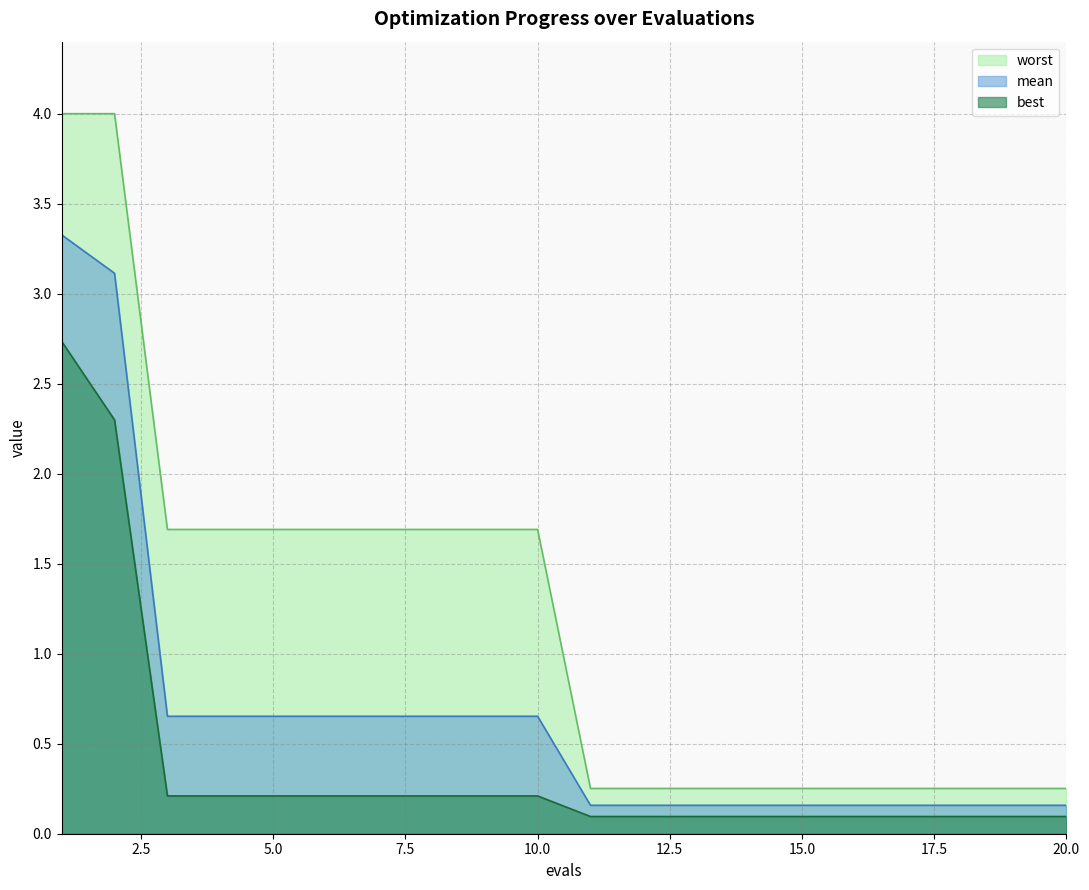

Reading left to right, transcribe all the data shown in this chart.

mean: 1=3.3	2=3.1	3=0.7	4=0.7	5=0.7	6=0.7	7=0.7	8=0.7	9=0.7	10=0.7	11=0.2	12=0.2	13=0.2	14=0.2	15=0.2	16=0.2	17=0.2	18=0.2	19=0.2	20=0.2
best: 1=2.7	2=2.3	3=0.2	4=0.2	5=0.2	6=0.2	7=0.2	8=0.2	9=0.2	10=0.2	11=0.1	12=0.1	13=0.1	14=0.1	15=0.1	16=0.1	17=0.1	18=0.1	19=0.1	20=0.1
worst: 1=4.0	2=4.0	3=1.7	4=1.7	5=1.7	6=1.7	7=1.7	8=1.7	9=1.7	10=1.7	11=0.3	12=0.3	13=0.3	14=0.3	15=0.3	16=0.3	17=0.3	18=0.3	19=0.3	20=0.3